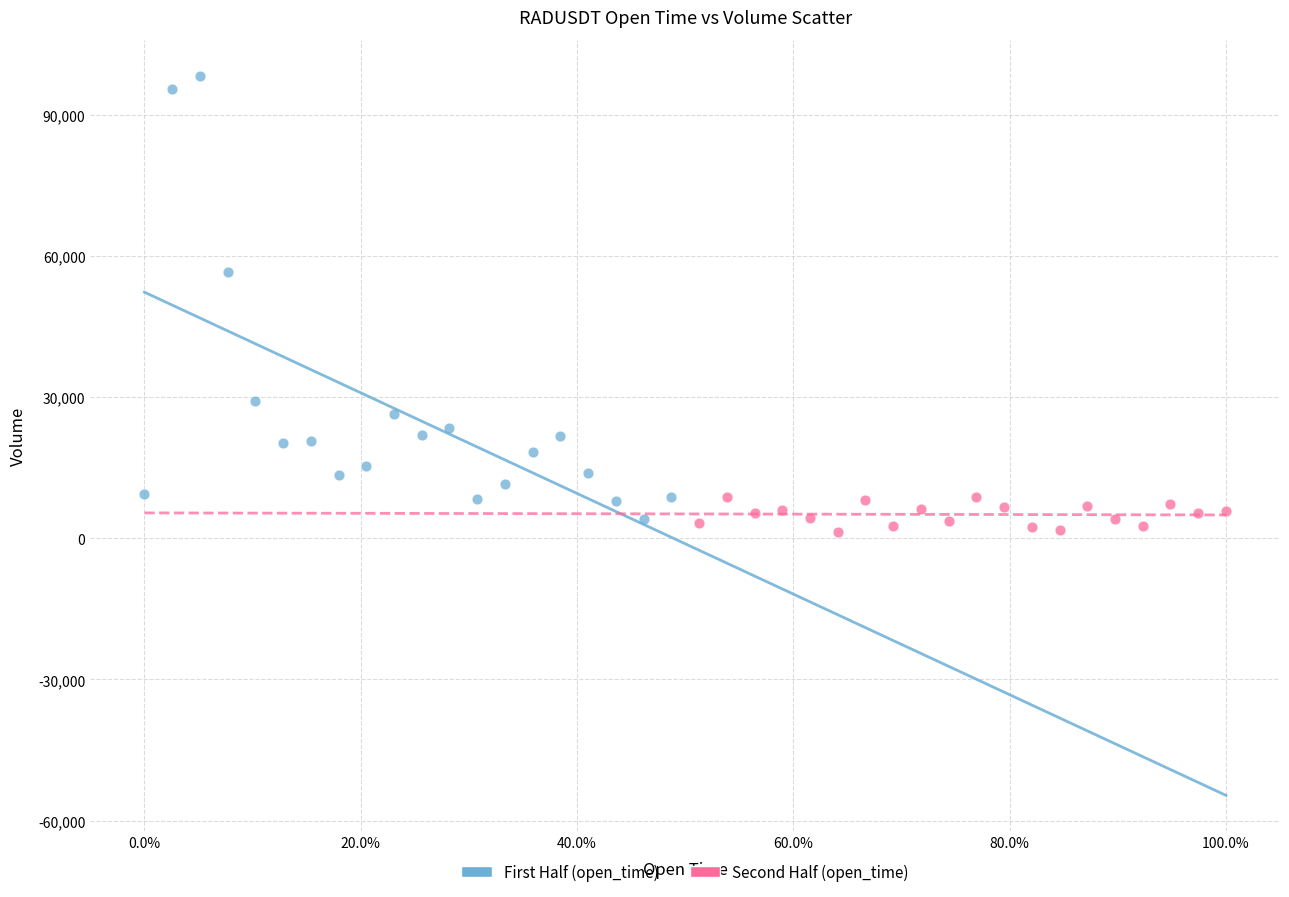

Which series reaches the minimum Y coordinate?

Second Half (open_time)